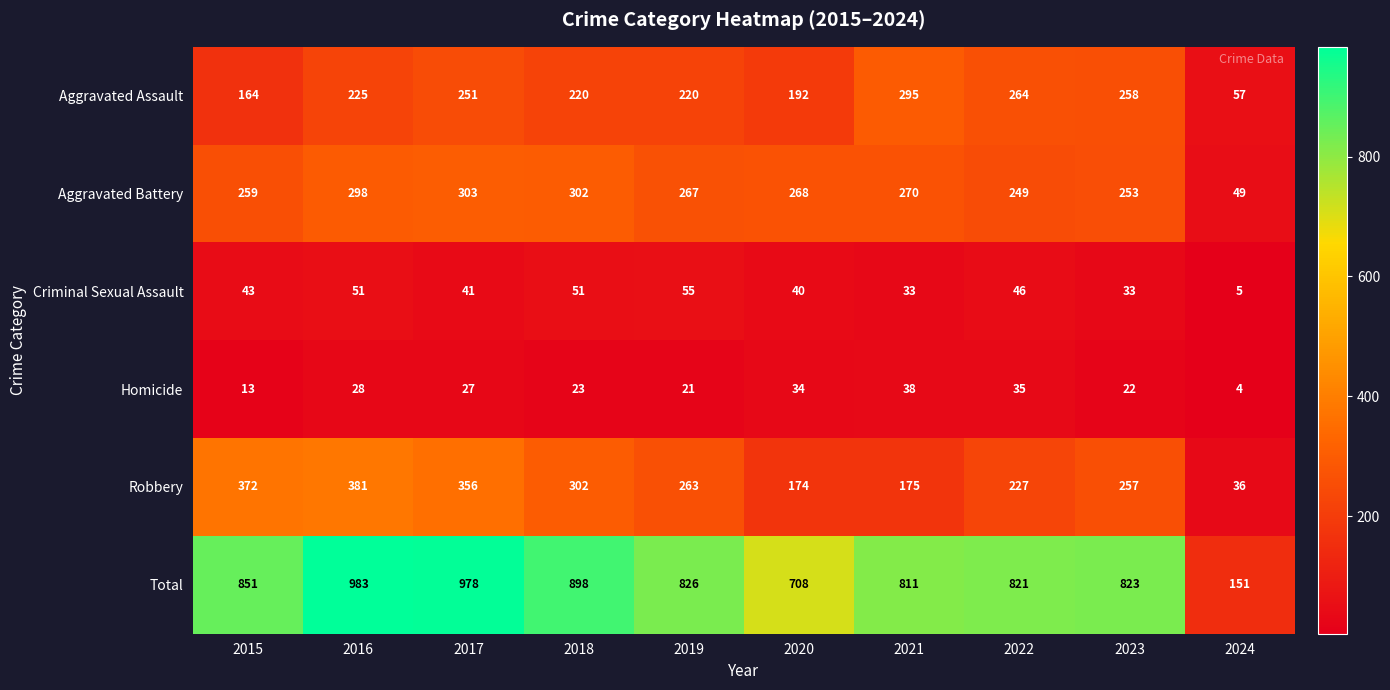

What is the sum of all Total values?

7850